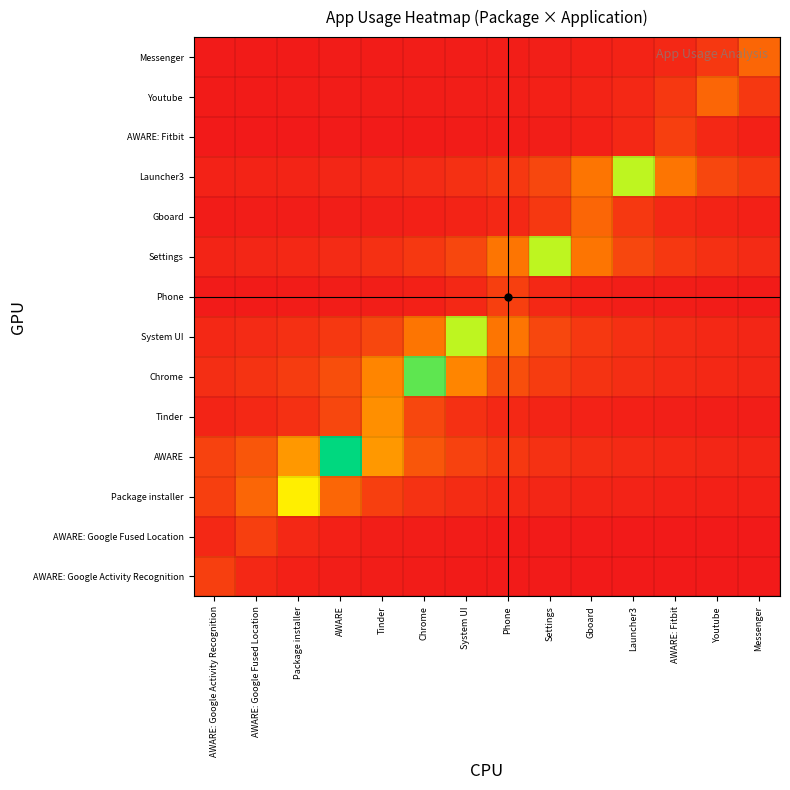

Which has a higher value, Phone or Chrome?

Chrome